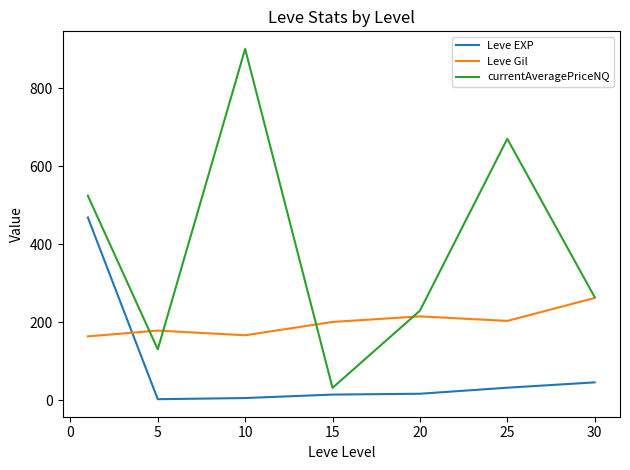

List the series in order of their overall mean, lowest first.

Leve EXP, Leve Gil, currentAveragePriceNQ